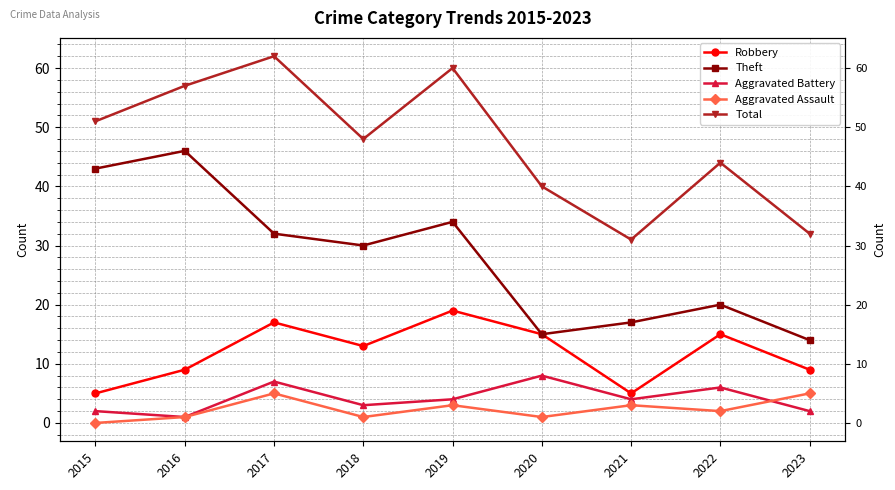

Rank the categories by Aggravated Battery value from lowest to highest.

2016, 2015, 2023, 2018, 2019, 2021, 2022, 2017, 2020